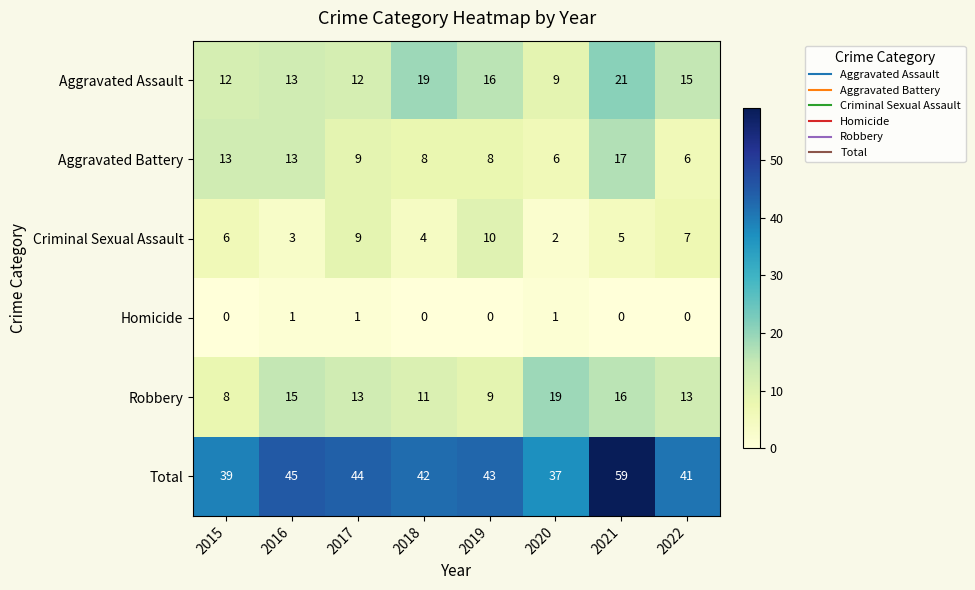

At how many categories does at least one series exceed 18?

8